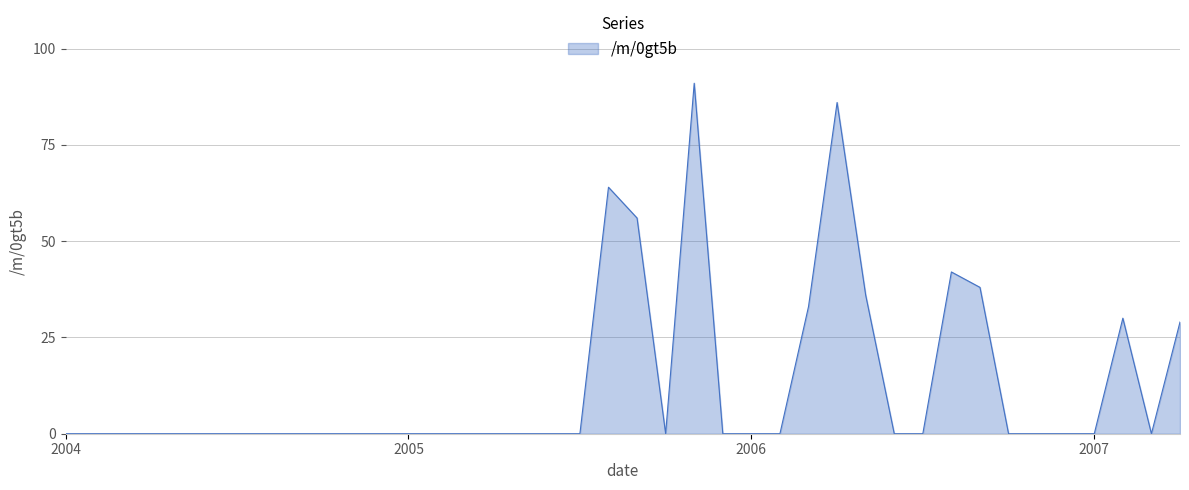

Reading left to right, list all the values displayed in this chart.

0	0	0	0	0	0	0	0	0	0	0	0	0	0	0	0	0	0	0	64	56	0	91	0	0	0	33	86	36	0	0	42	38	0	0	0	0	30	0	29